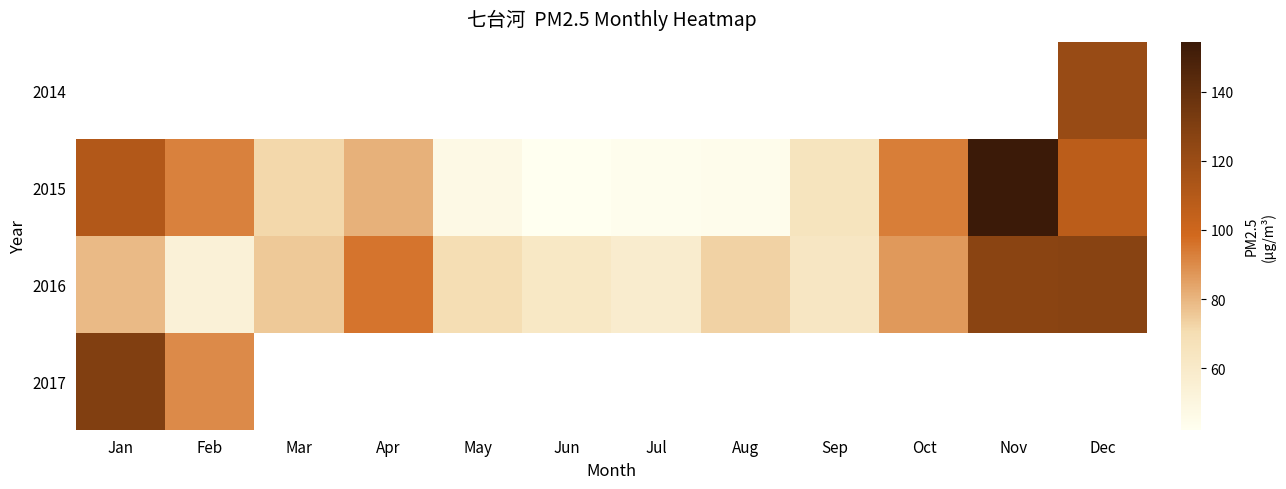

How many distinct data groups are displayed?

4